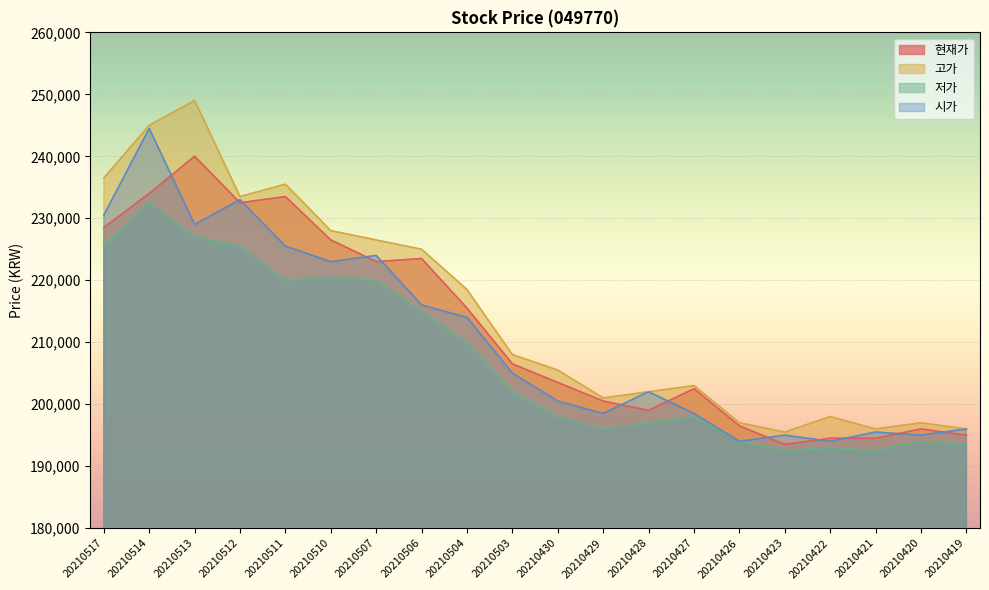

List the labels in order of 고가 value, largest first.

20210513, 20210514, 20210517, 20210511, 20210512, 20210510, 20210507, 20210506, 20210504, 20210503, 20210430, 20210427, 20210428, 20210429, 20210422, 20210426, 20210420, 20210421, 20210419, 20210423